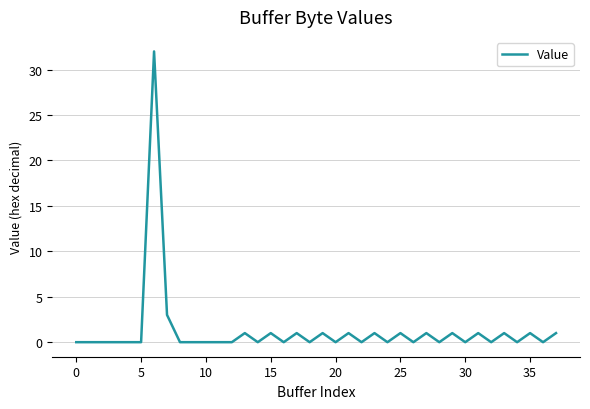

What is the sum of all values?

48